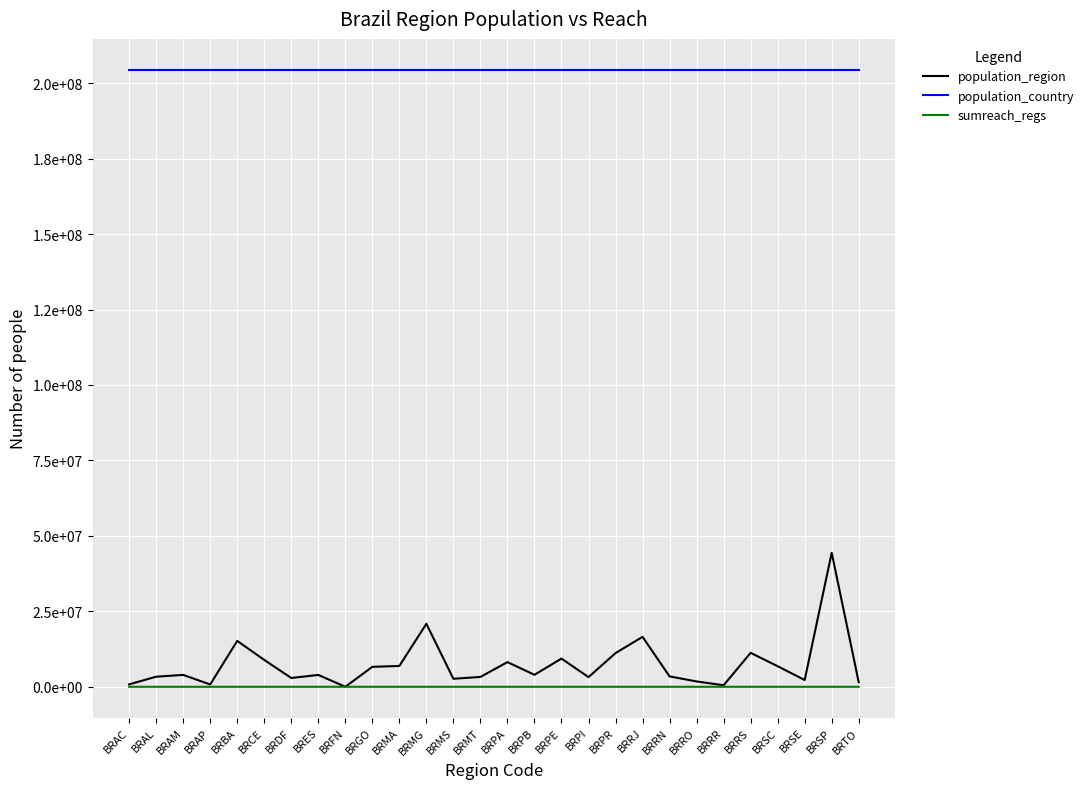

True or false: sumreach_regs has a value of 39 at BRPI.

False